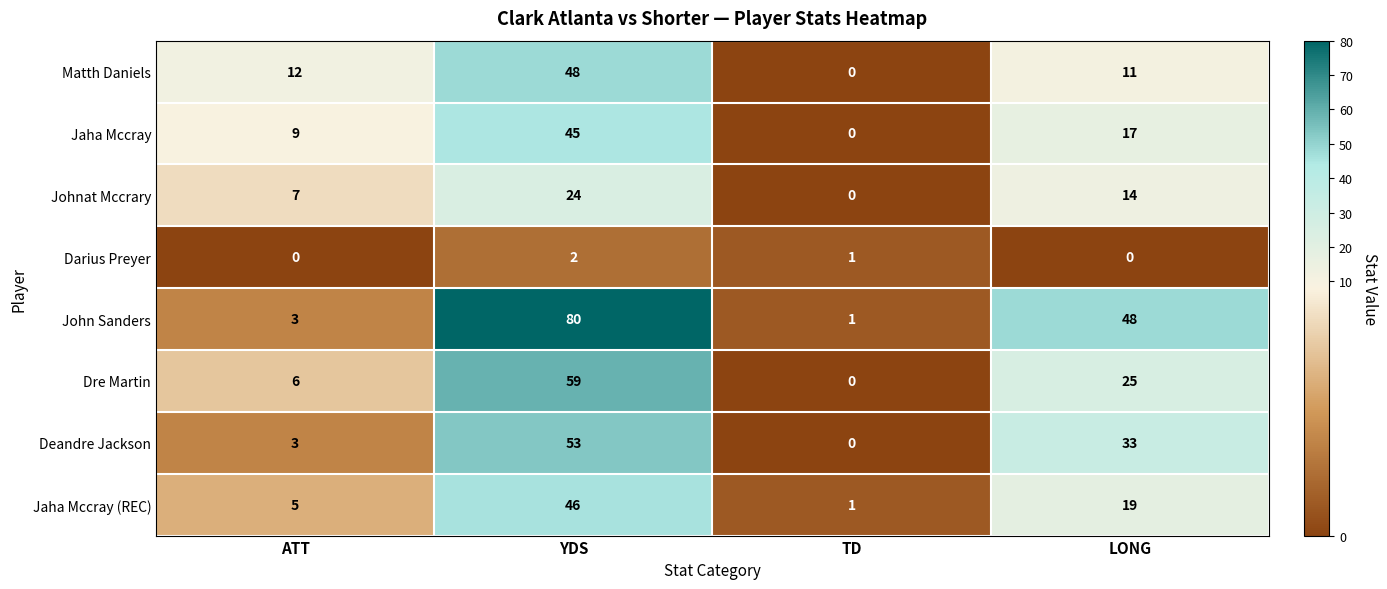

Which series has the largest range (max minus min)?

John Sanders